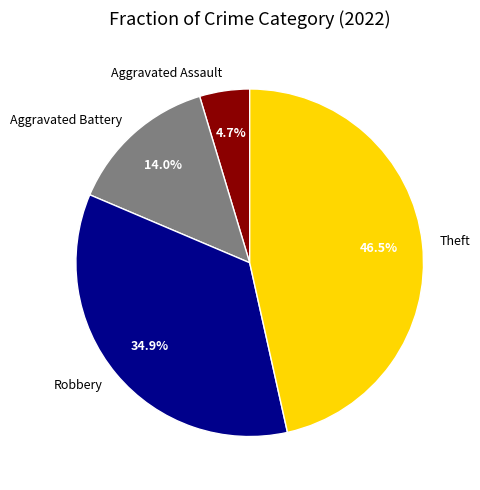

Which category has the smallest portion of the pie?

Aggravated Assault